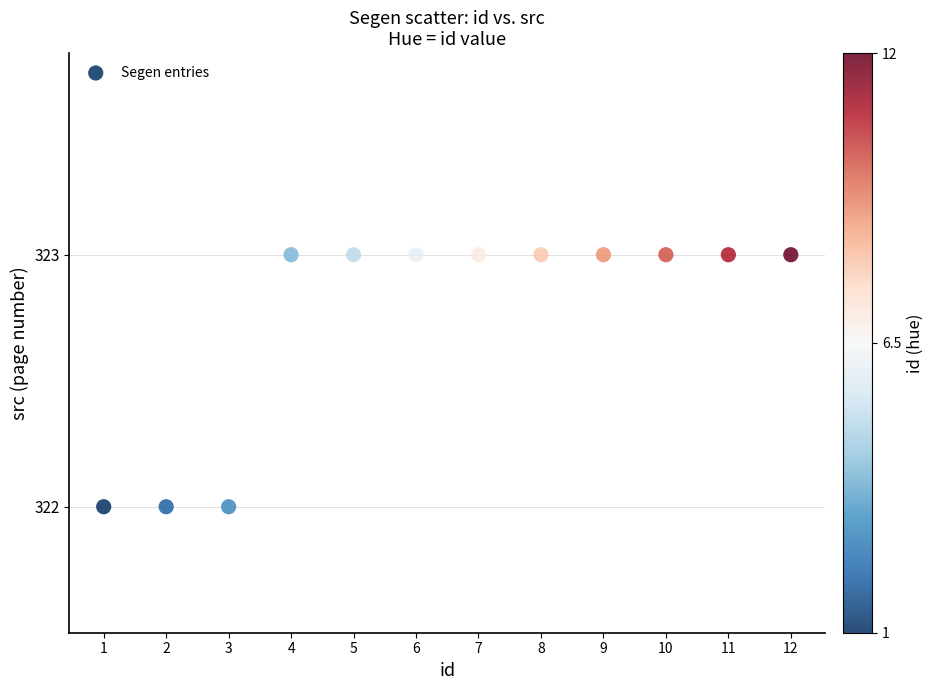

What is the range of X values (max minus min)?

11